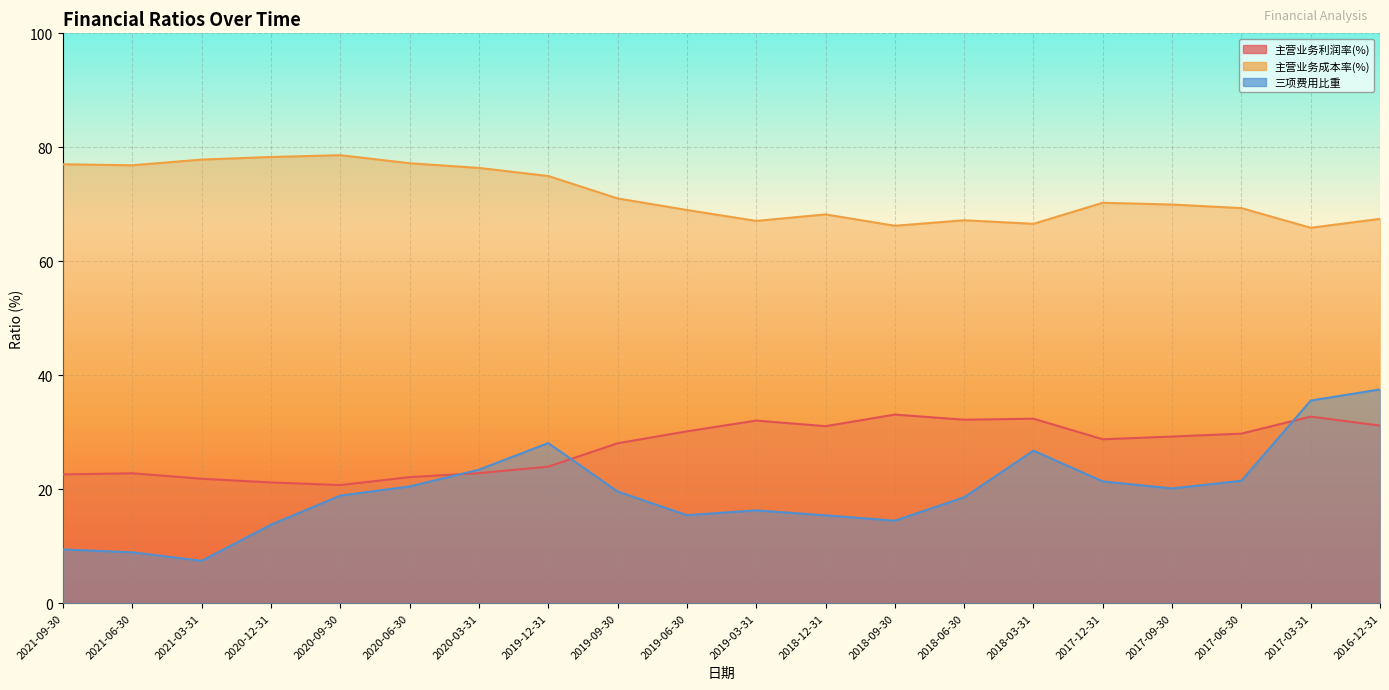

Reading left to right, what are all the values shown in this chart?

主营业务利润率(%): 22.6	22.8	21.8	21.2	20.7	22.1	22.8	24.0	28.1	30.2	32.1	31.1	33.1	32.2	32.4	28.8	29.2	29.8	32.7	31.2
主营业务成本率(%): 77.0	76.8	77.8	78.3	78.6	77.2	76.4	75.0	71.0	69.0	67.1	68.2	66.2	67.2	66.6	70.3	70.0	69.3	65.9	67.4
三项费用比重: 9.4	8.9	7.4	13.8	18.9	20.5	23.4	28.1	19.6	15.5	16.3	15.4	14.5	18.6	26.8	21.4	20.1	21.5	35.6	37.5